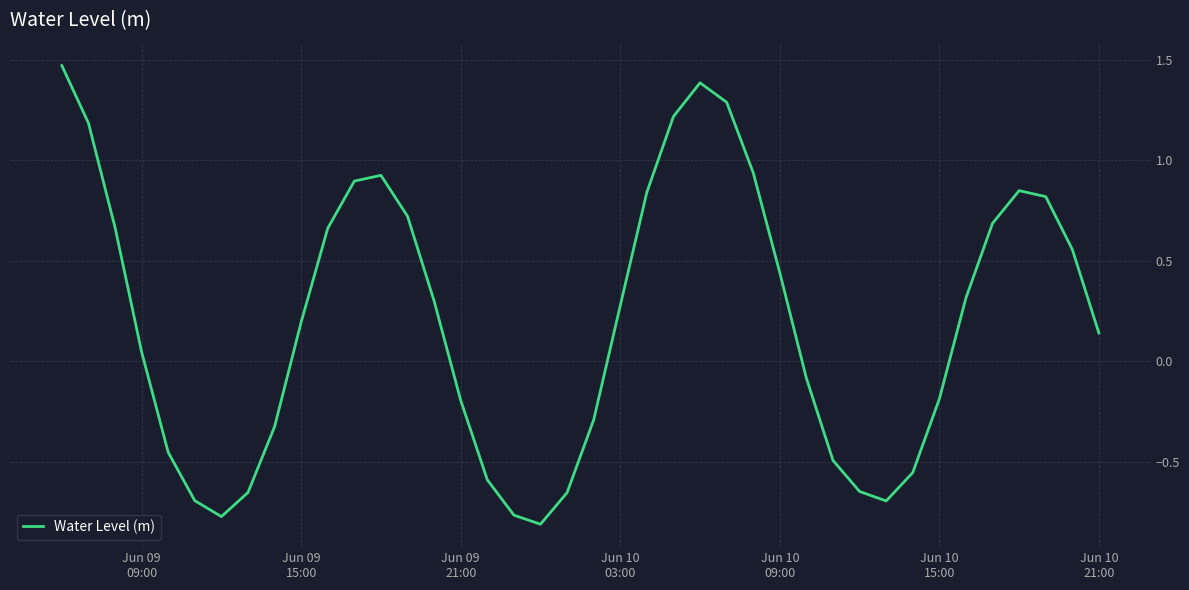

What is the difference between the maximum and minimum values?

2.3